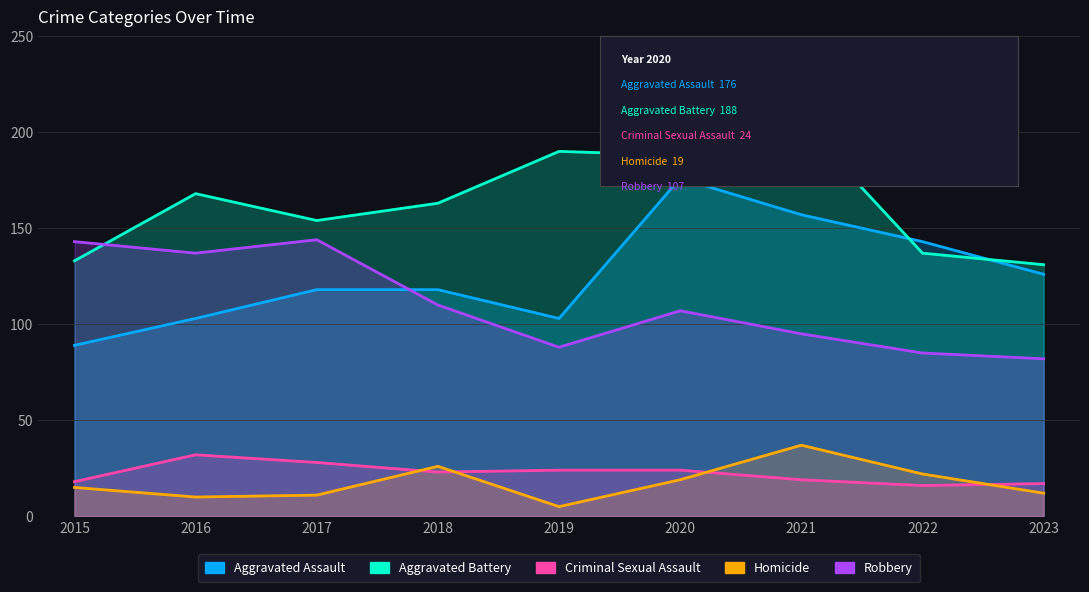

What is the value of the Robbery point at the 7th from the left?

95